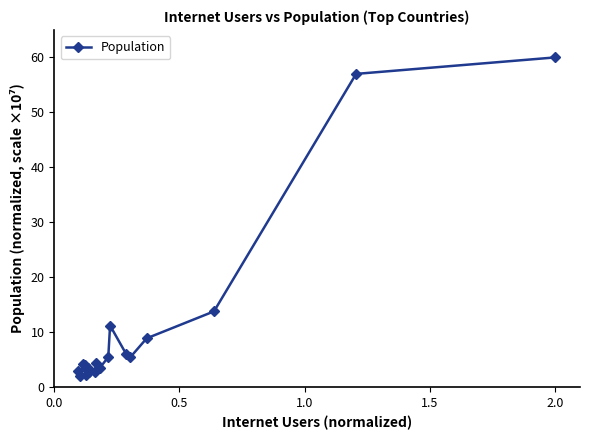

What is the smallest value displayed?

2.0